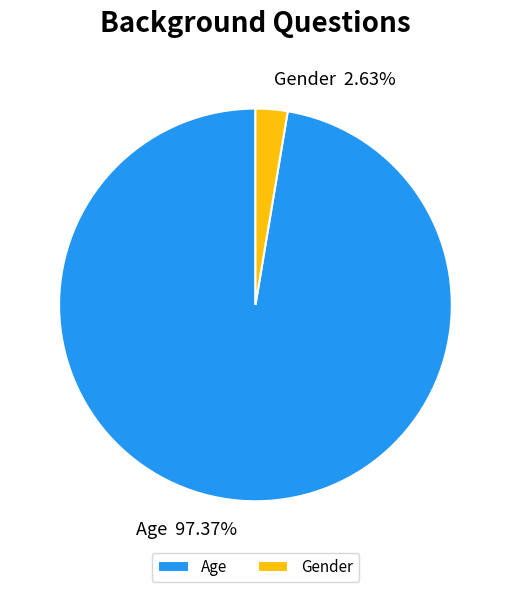

Is the sum of Age and Gender greater than half?

Yes